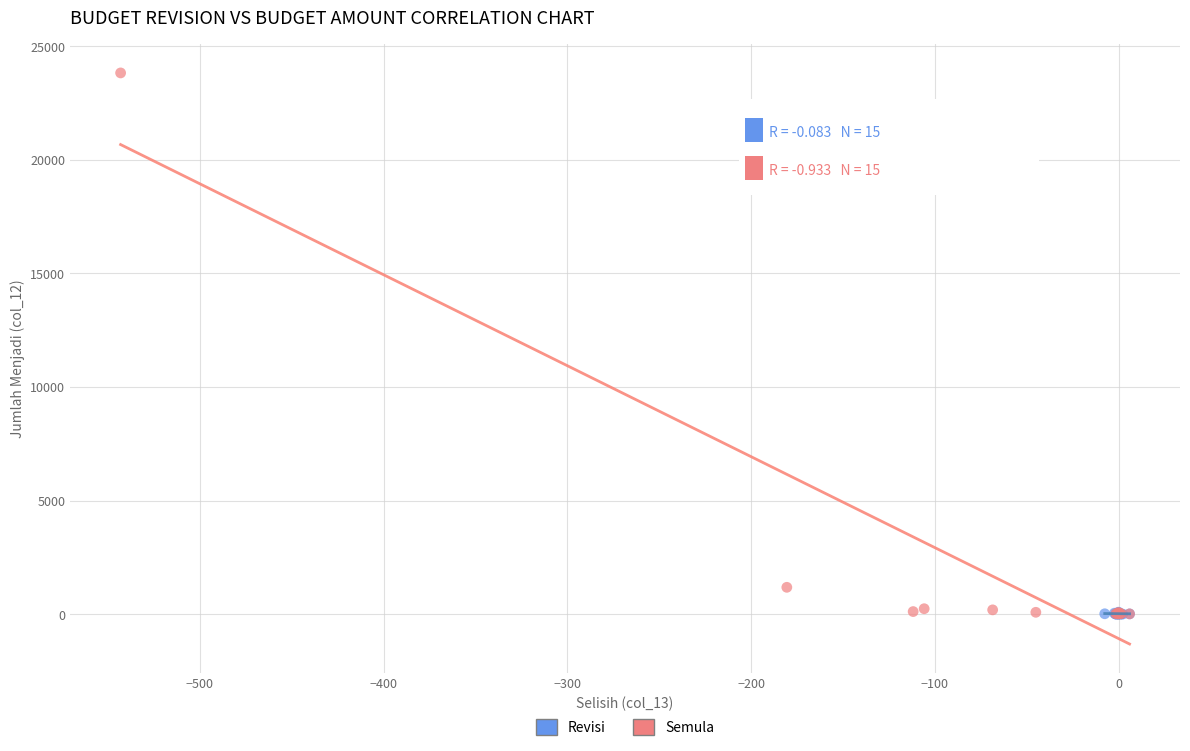

Which series contains the highest Y value?

Semula